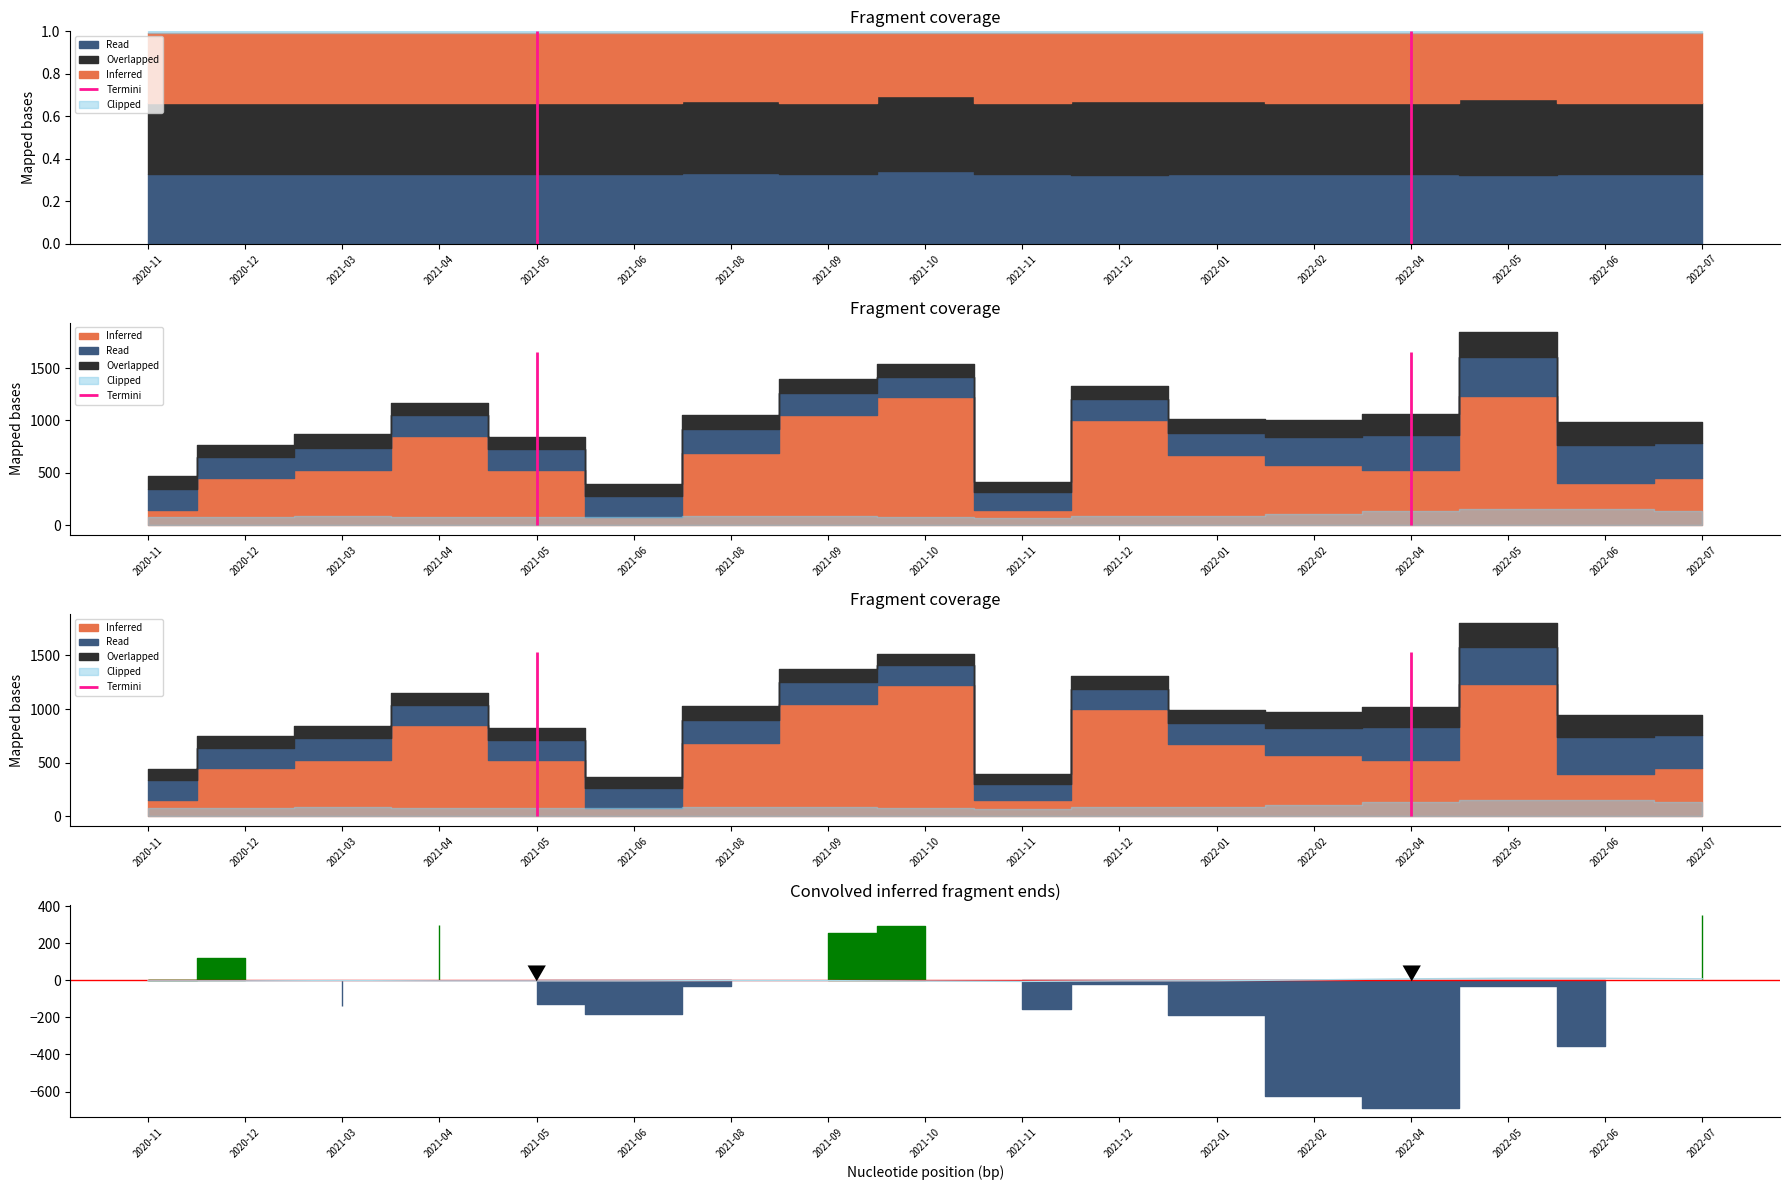

How many points are higher than both their immediate neighbors (excluding endpoints)?

3